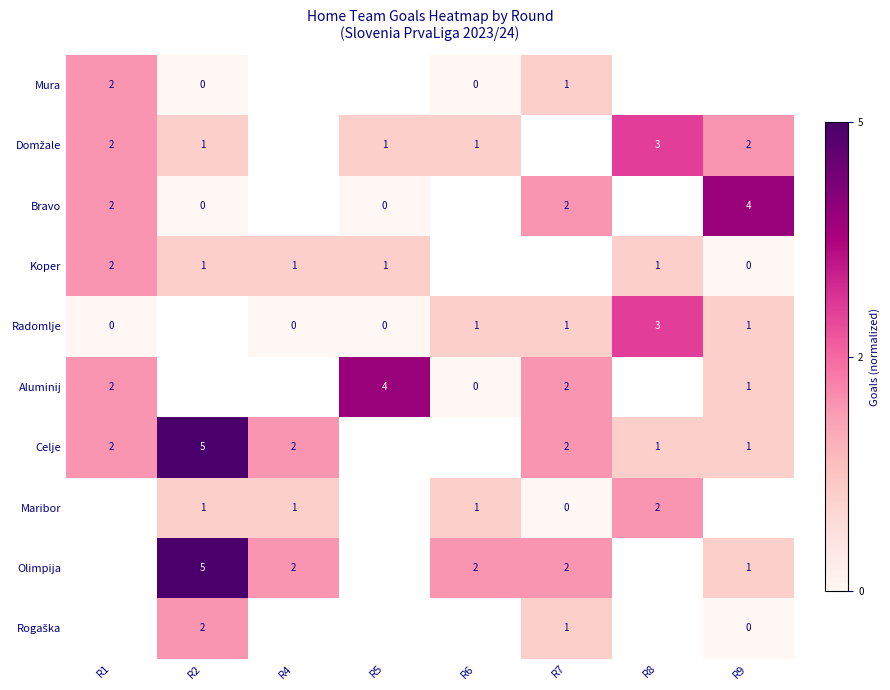

What is the difference between the Olimpija values at R6 and R9?

1.0